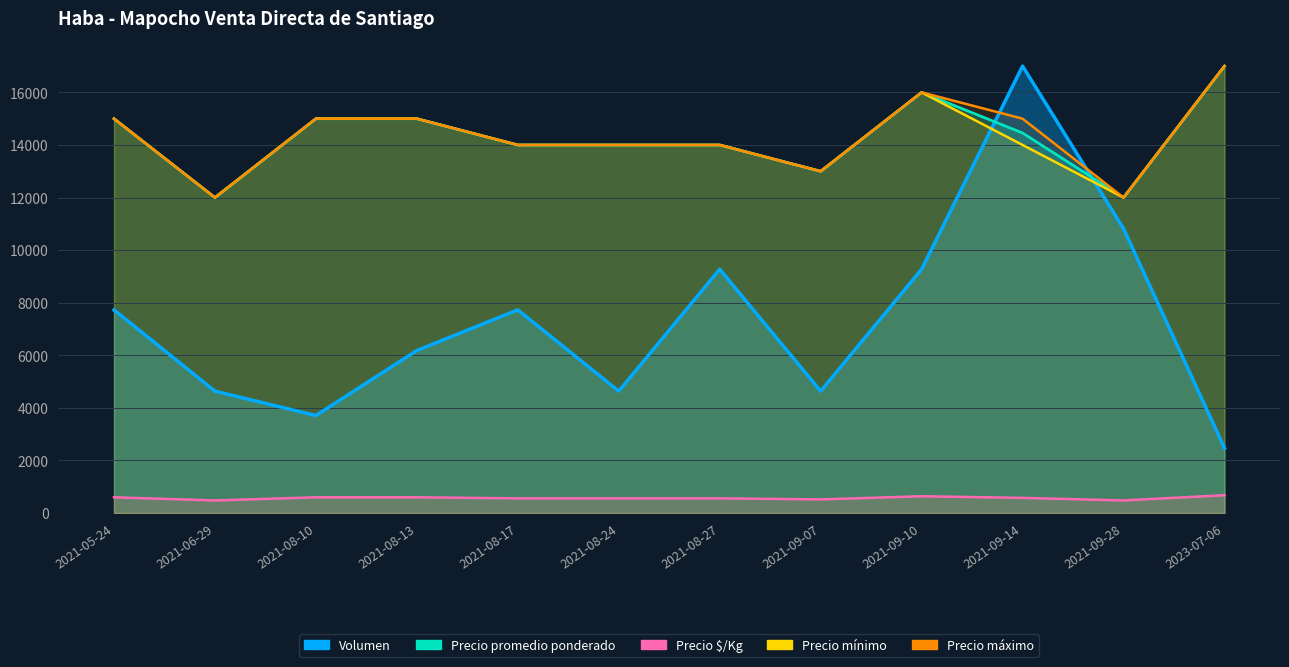

The Precio $/Kg series shows 600.0 at 2021-05-24. True or false?

True